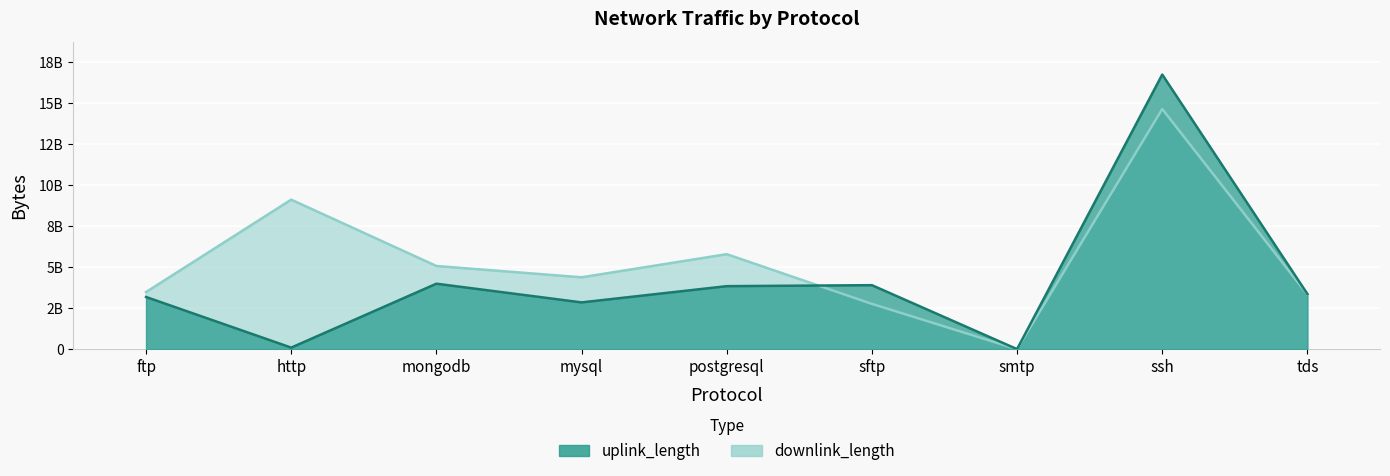

Between ftp and postgresql, which series saw the biggest shift?

downlink_length